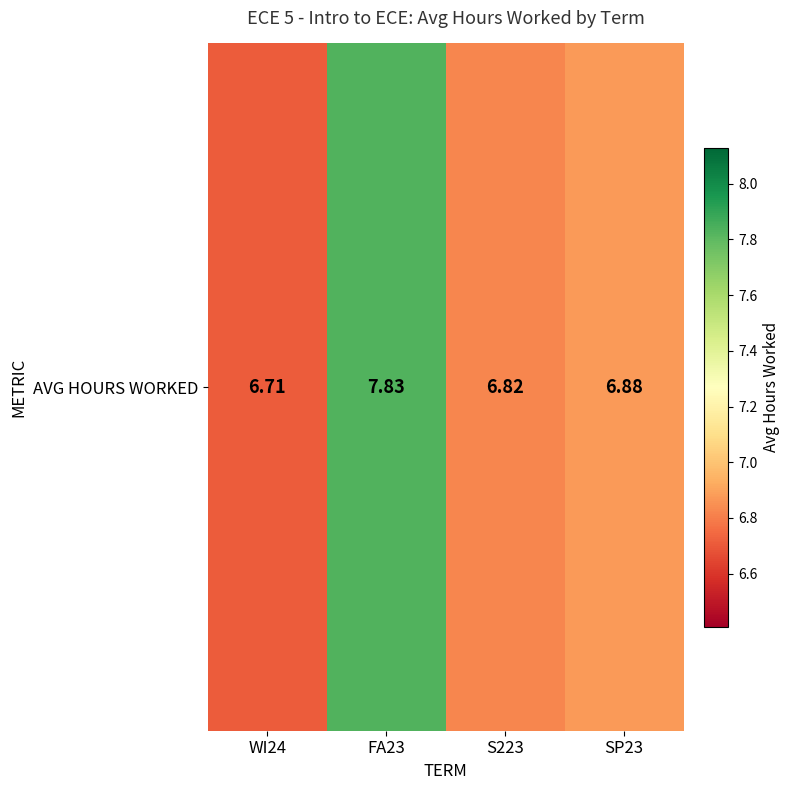

What is the ratio of the value at SP23 to the value at S223?

1.0